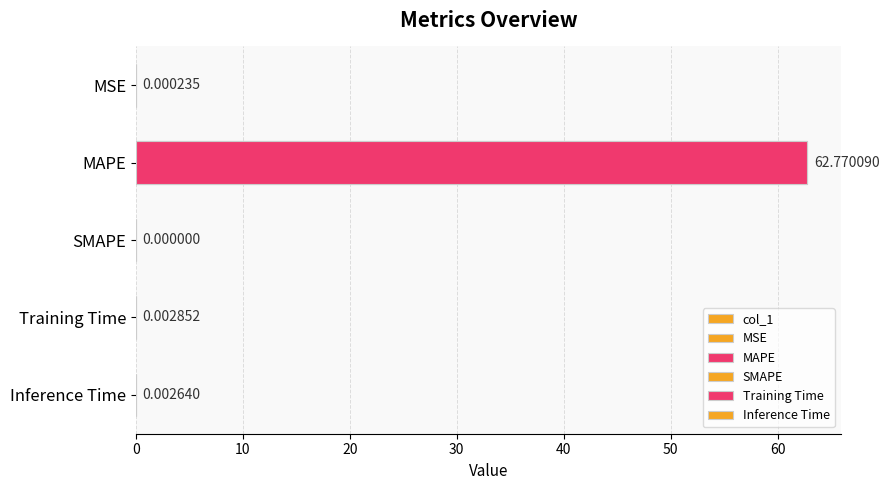

Is it true that the value at Inference Time is 0.0?

True